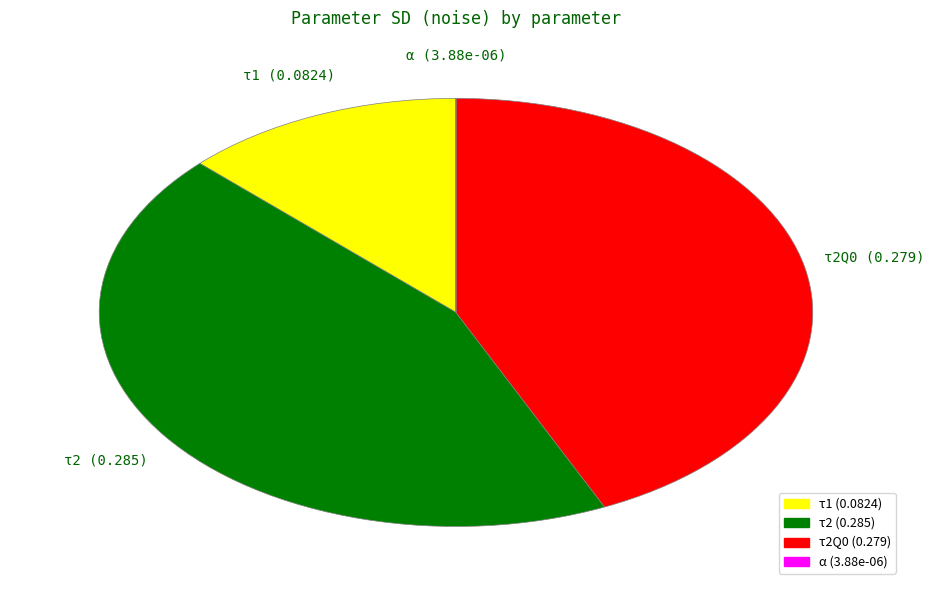

Does any single category account for the majority?

No